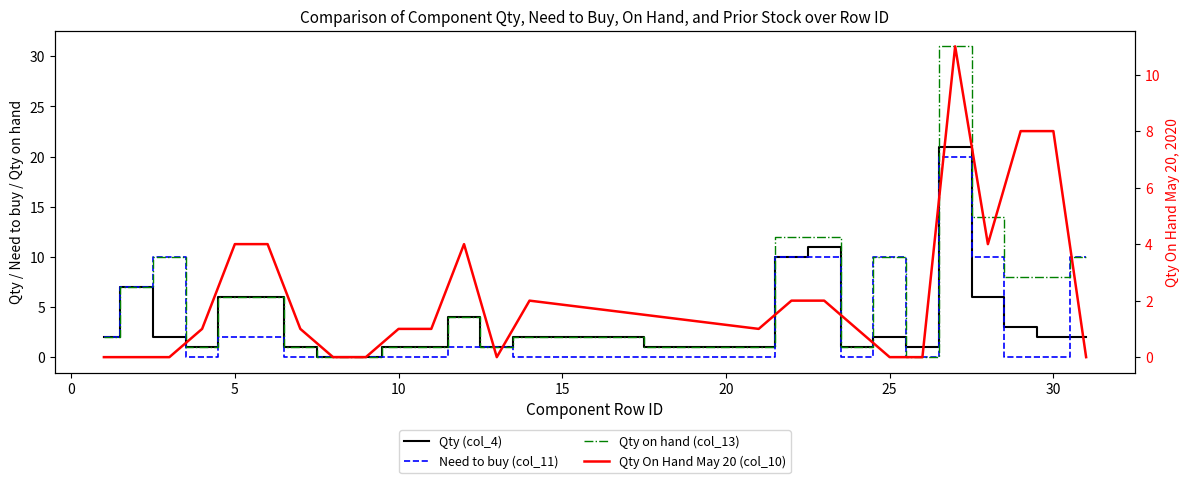

How many values in the Qty (col_4) series are below 2?

10